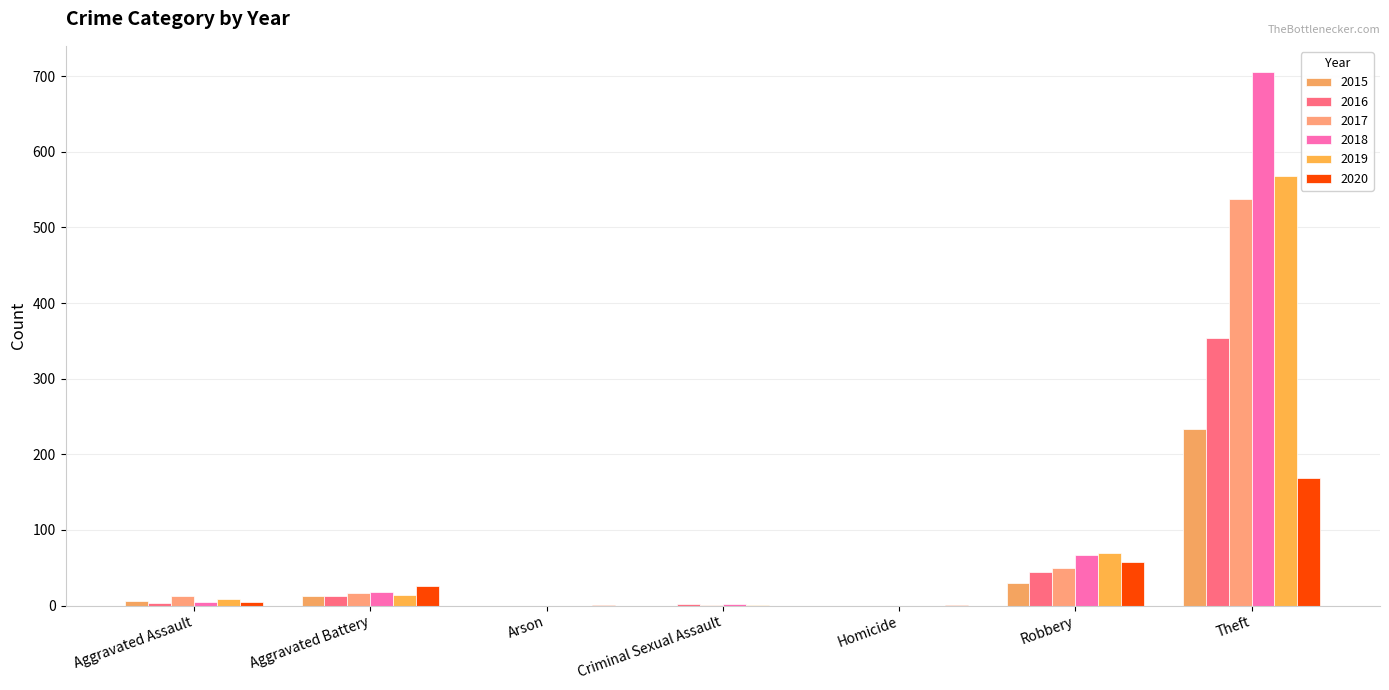

Reading right to left, list all the values displayed in this chart.

2015: 233	30	0	0	0	13	6
2016: 354	44	0	2	0	13	3
2017: 538	49	0	1	0	17	12
2018: 705	67	0	2	0	18	5
2019: 568	69	0	1	0	14	8
2020: 168	57	1	0	1	26	4